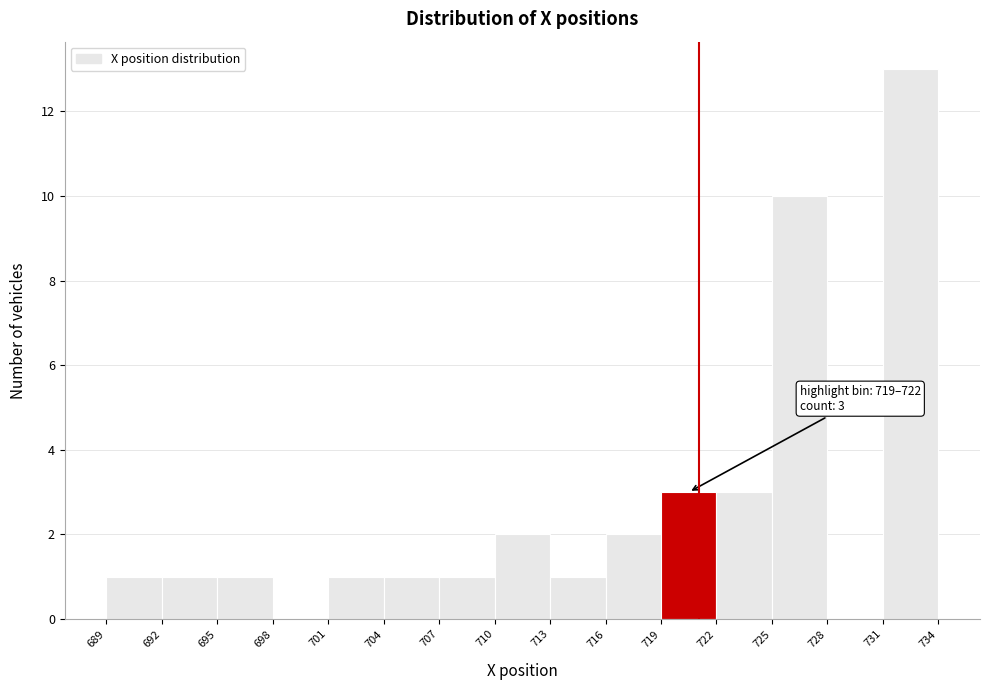

Over which range of the x-axis is the bar tallest?

731 to 734